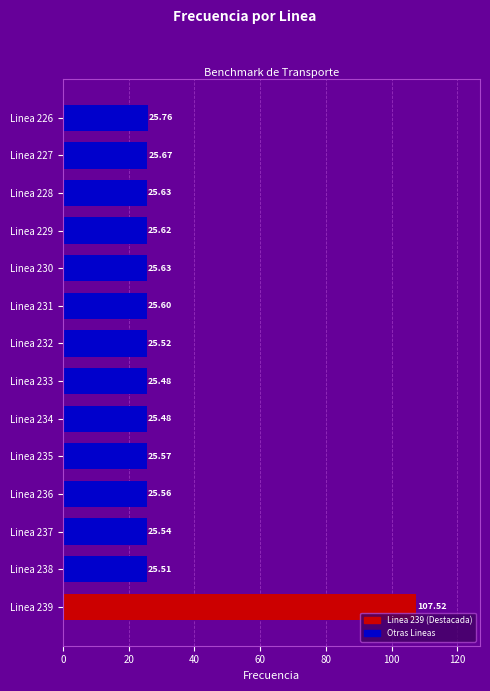

What is the sum of the values at Linea 232 and Linea 227?

51.2